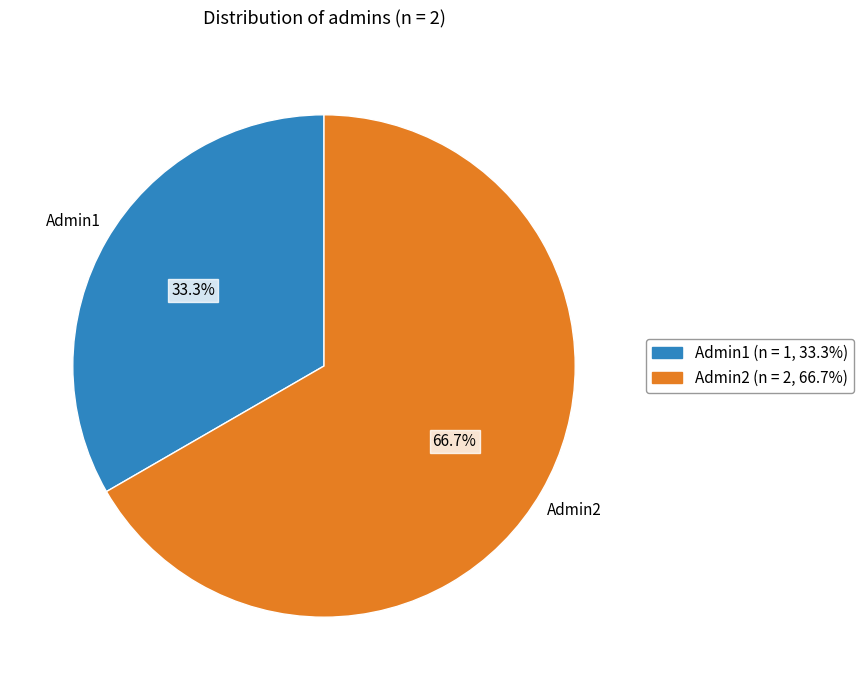

What is the smallest slice in the pie chart?

Admin1